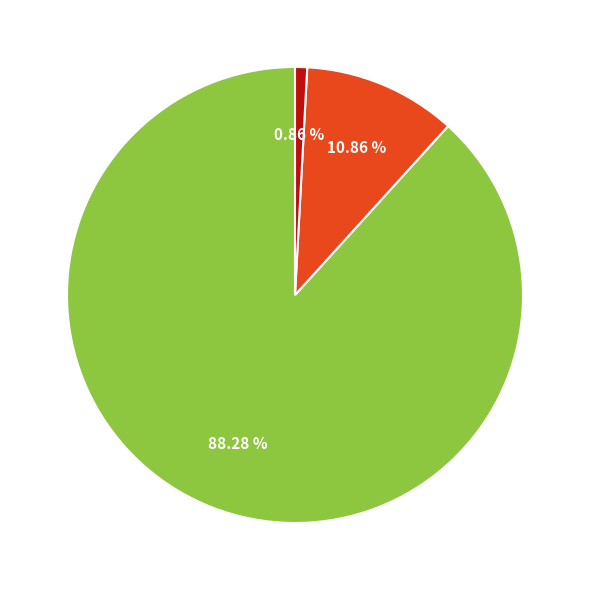

Does any single category account for the majority?

Yes